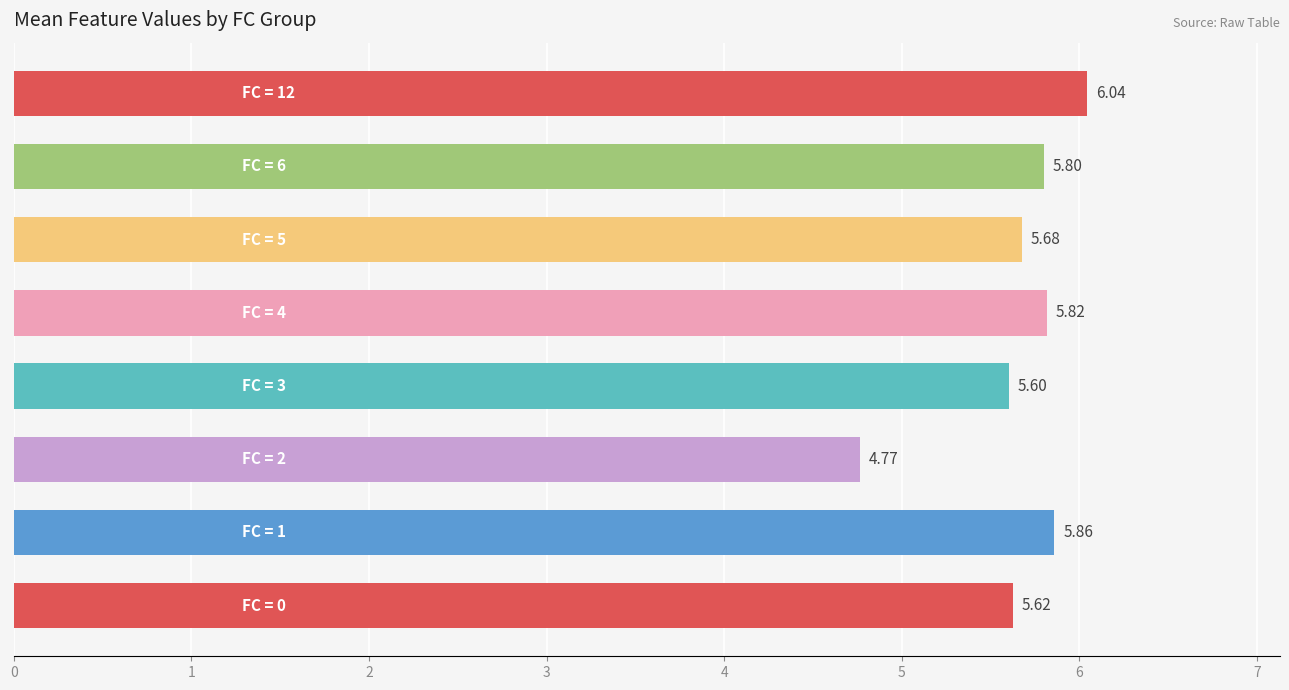

What is the sum of all values?

45.2